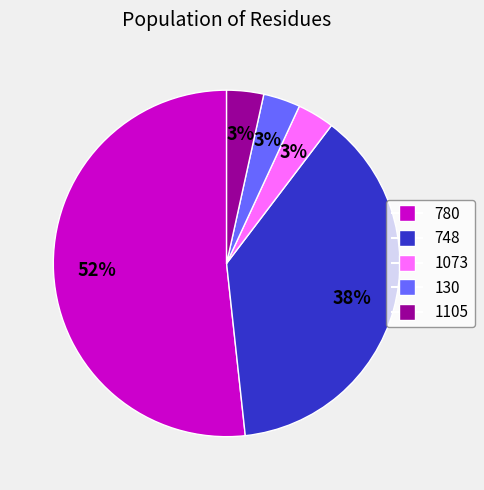

To the nearest percent, what is the average slice percentage?

20%